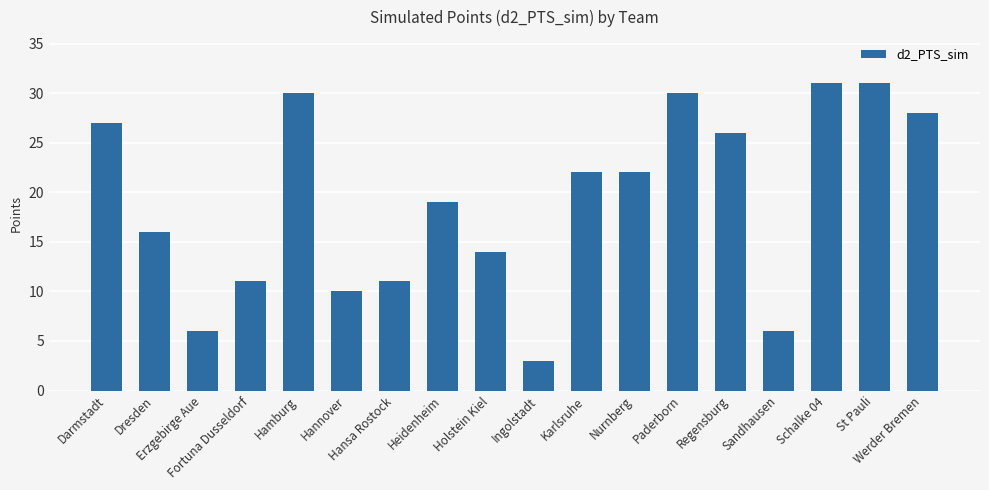

Approximately how many times larger is the value at Paderborn compared to Holstein Kiel?

2.1